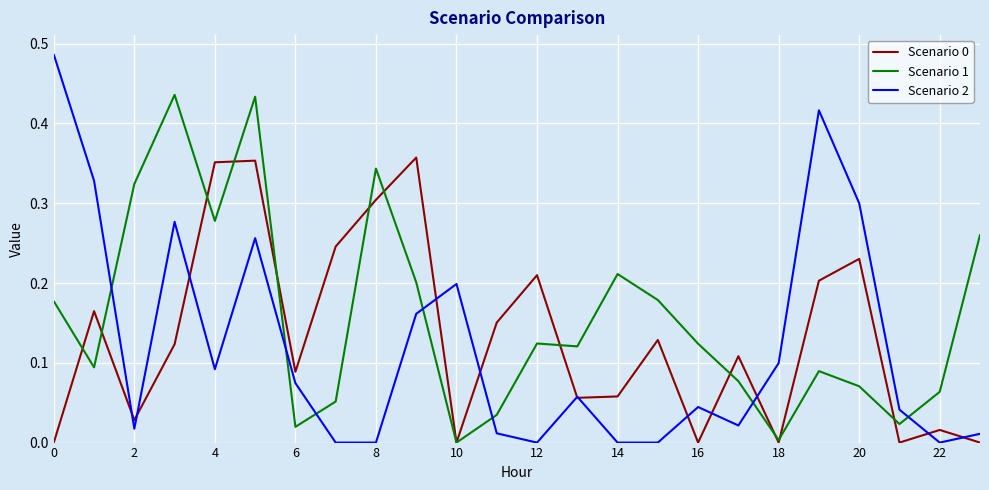

Which series has the largest total across all categories?

Scenario 1